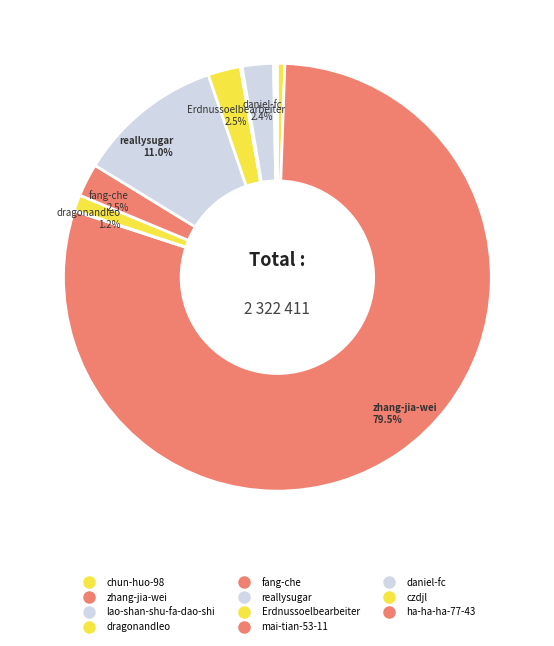

How many slices are in this pie chart?

11